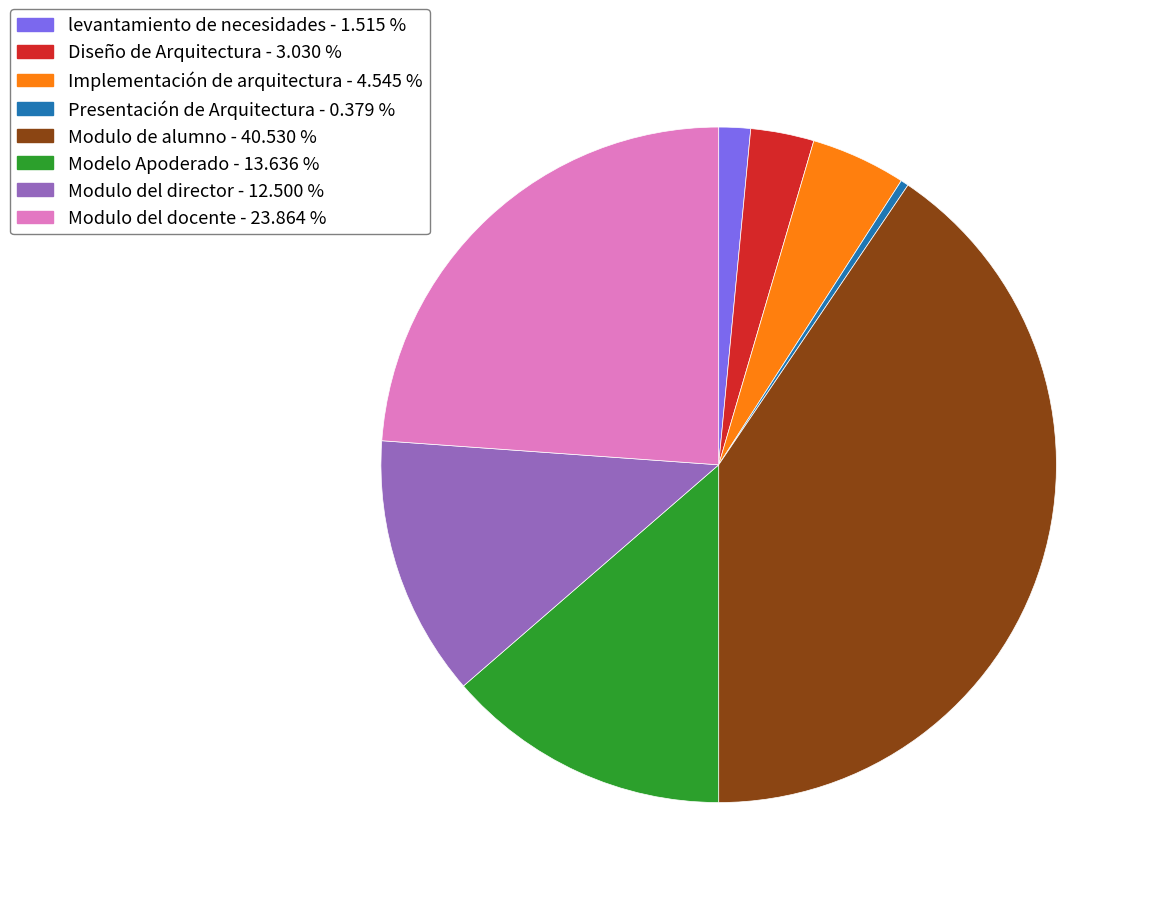

Count the number of slices in the pie.

8